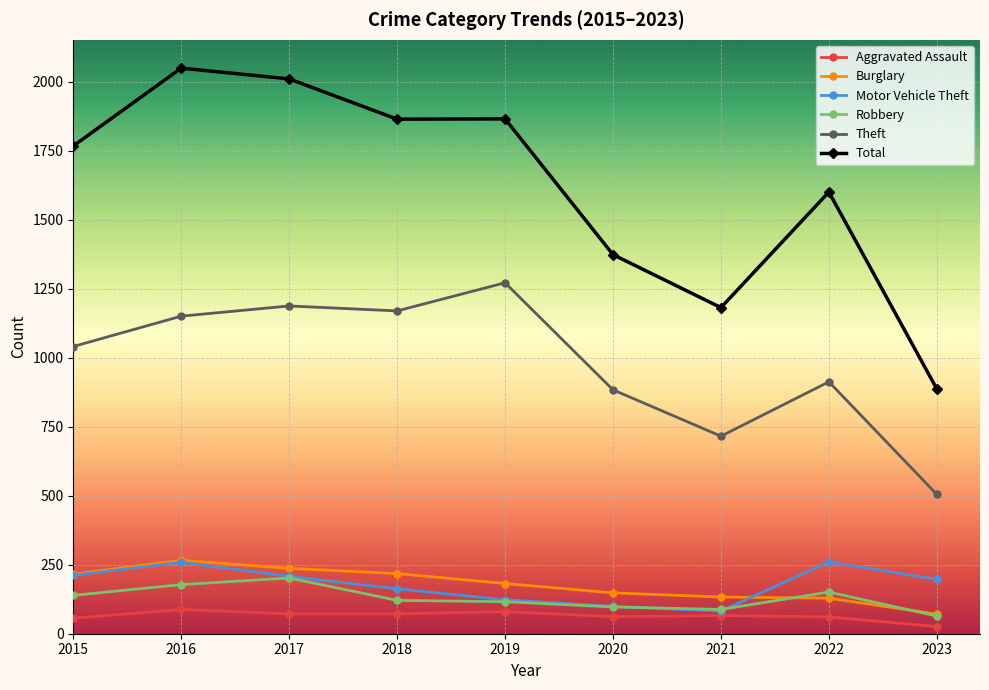

Which series has the largest range (max minus min)?

Total